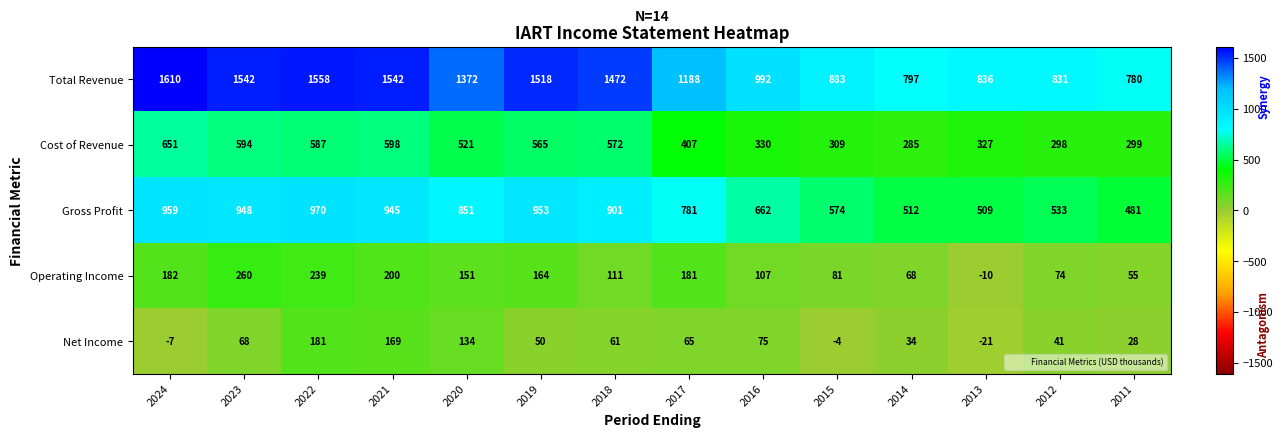

What is the total value across all series at 2020?

3029